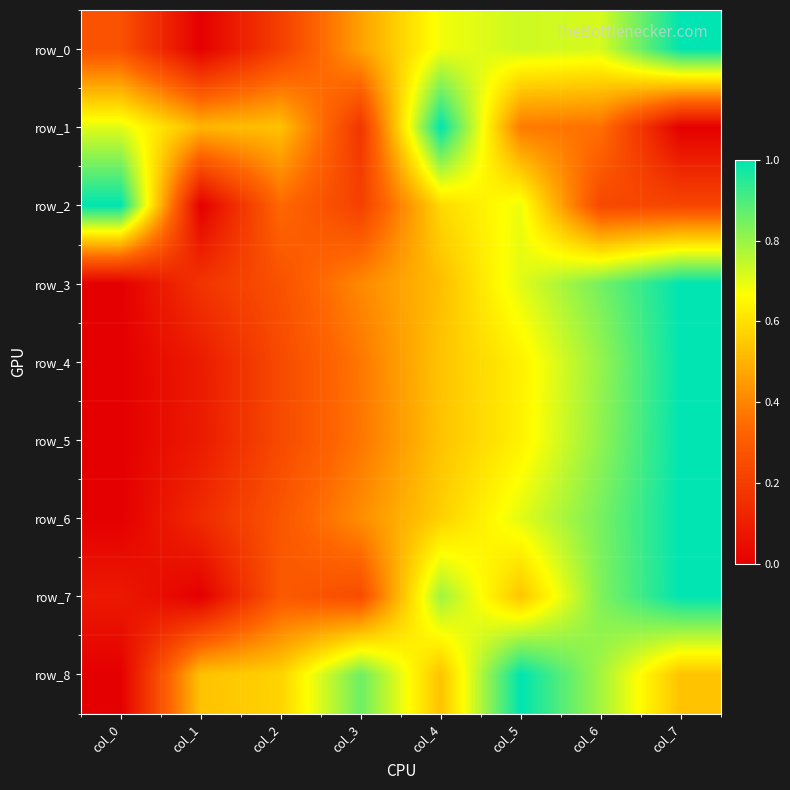

True or false: row_7 has a value of 0.1 at col_2.

False